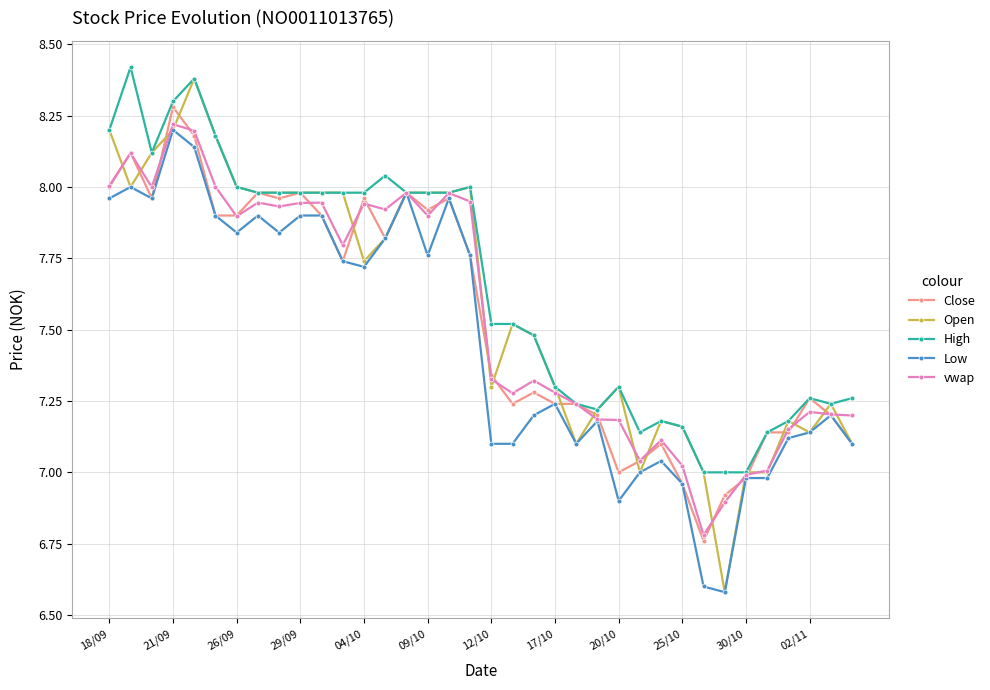

True or false: vwap has more than 1 points higher than both neighbors.

True